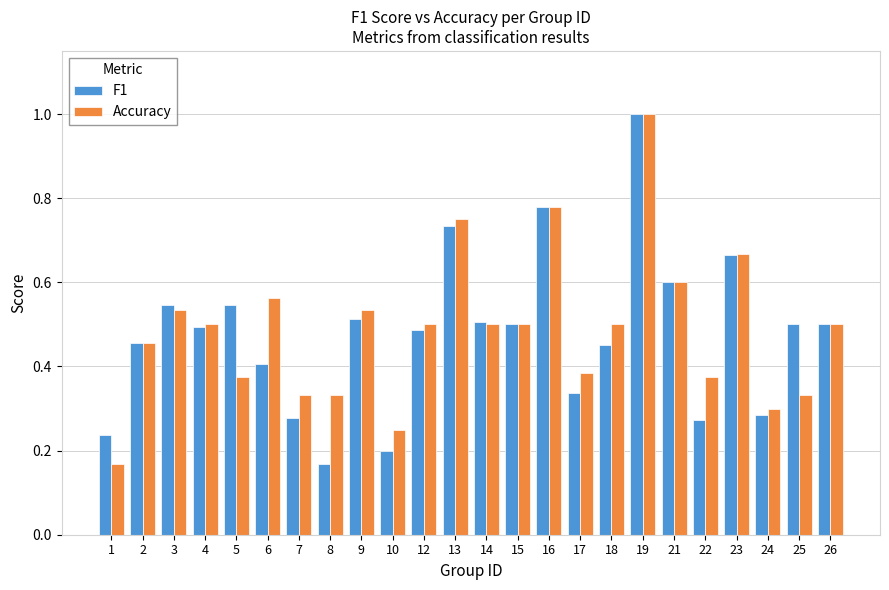

At 10, list the series in order from largest to smallest.

Accuracy, F1